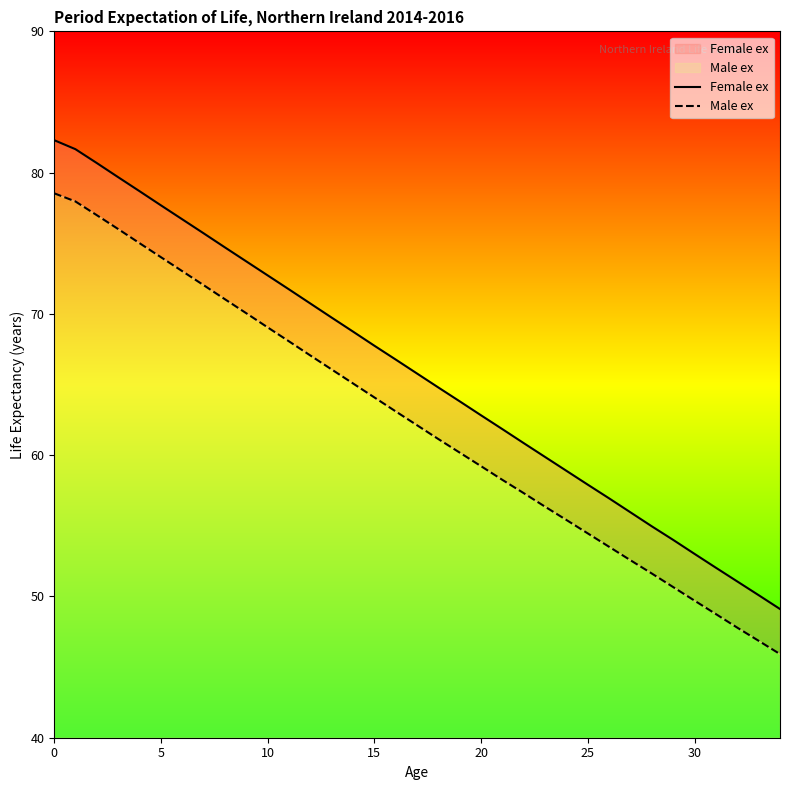

Between 15 and 18, which is larger?

15